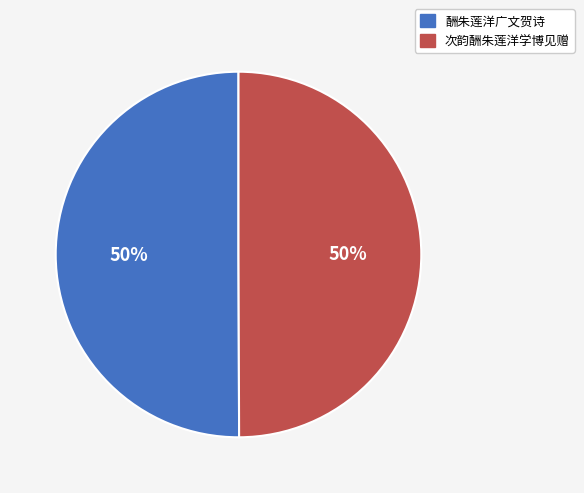

Is it true that 酬朱莲洋广文贺诗 is 37% of the pie?

False